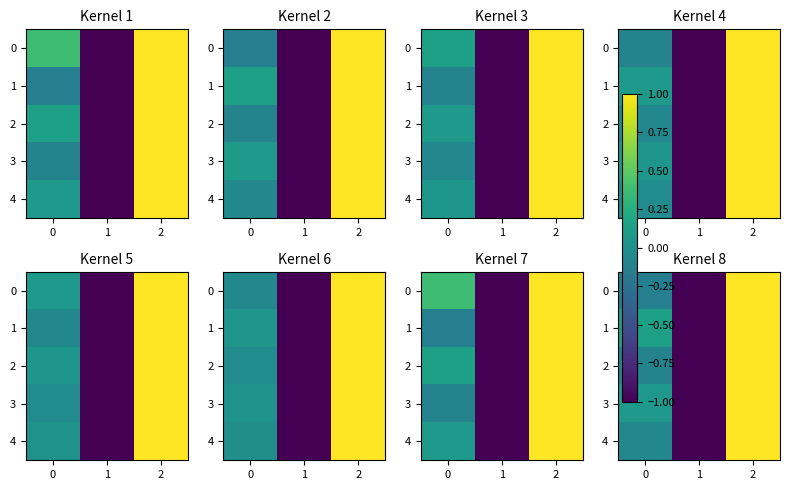

The 2 series shows -0.1 at 0. True or false?

True